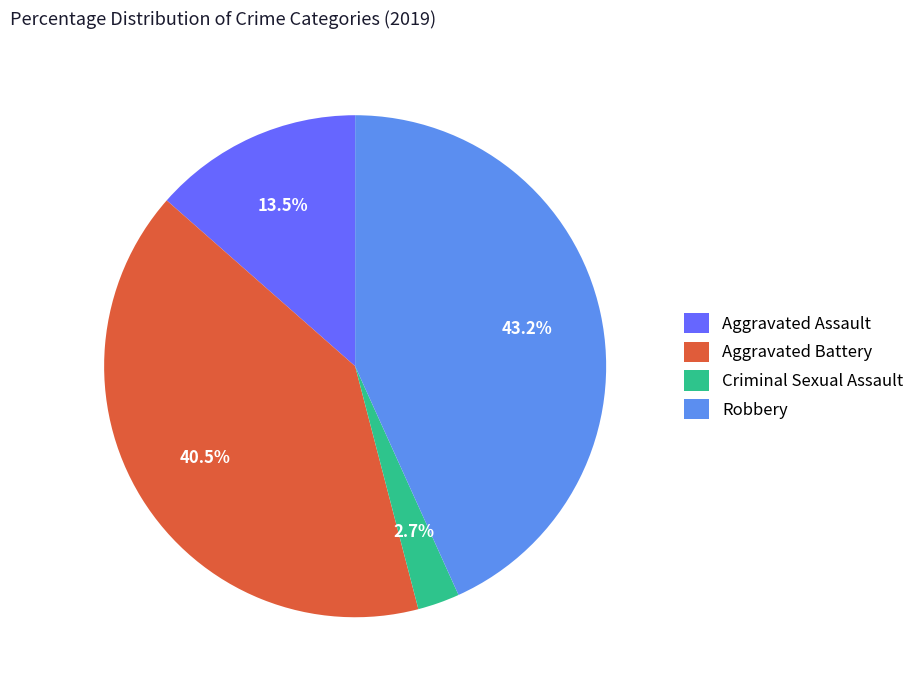

Which category has the smallest portion of the pie?

Criminal Sexual Assault